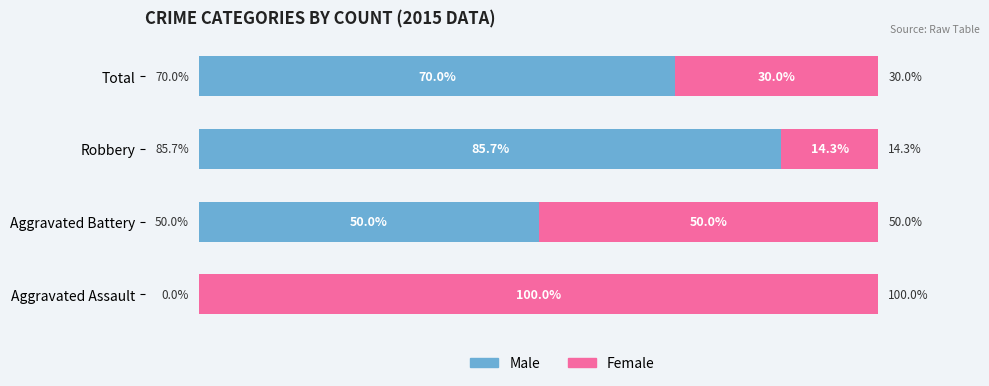

Which category has the highest value in the Male series?

Robbery